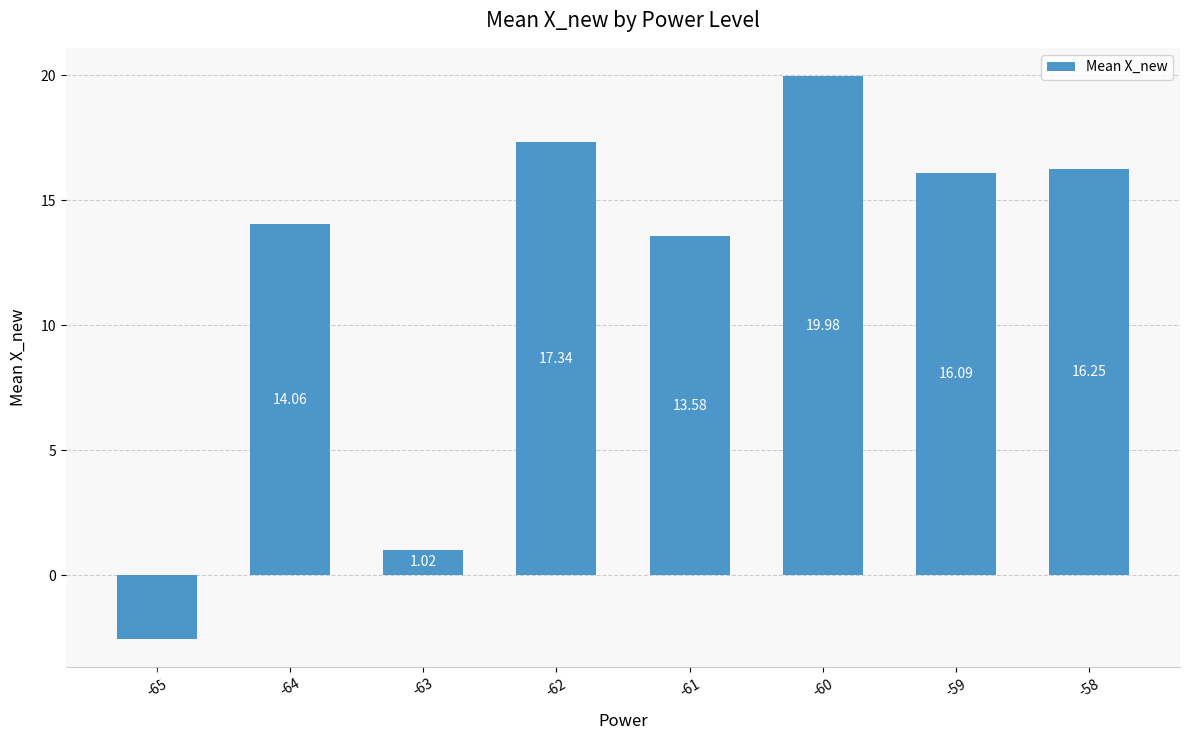

What is the approximate value at -61?

13.6